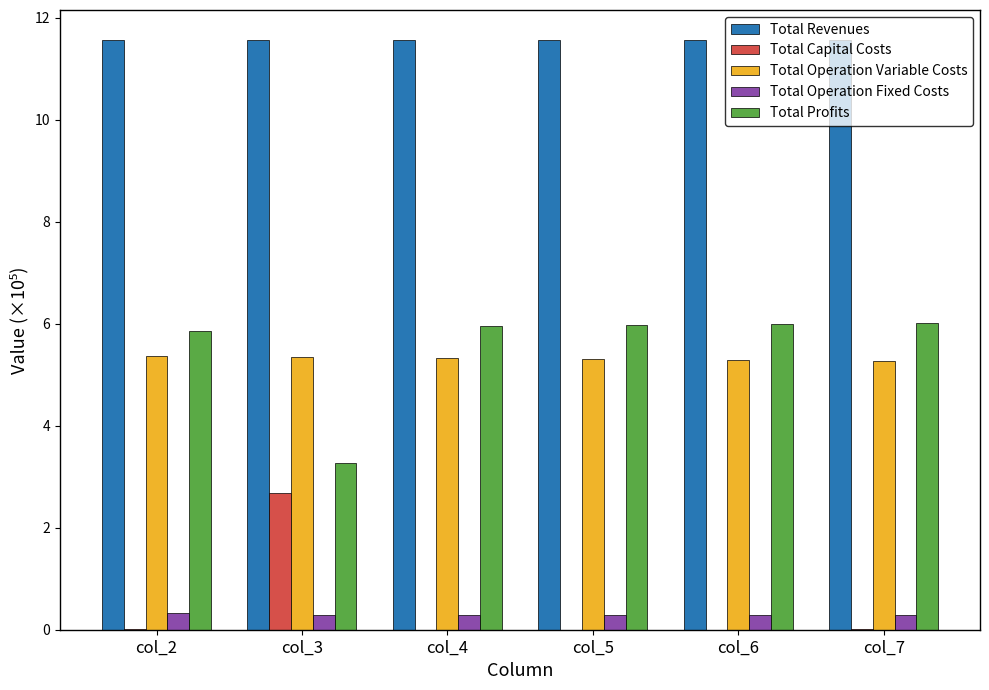

Which series has the largest total across all categories?

Total Revenues